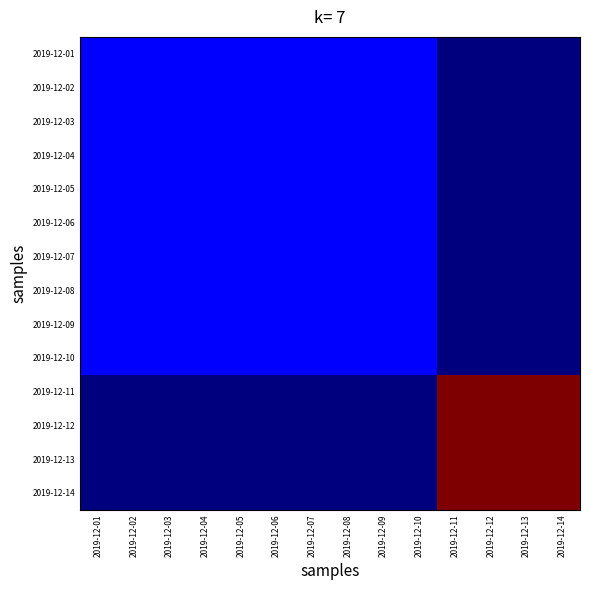

Rank the series at 2019-12-08 from lowest to highest value.

2019-12-11, 2019-12-12, 2019-12-13, 2019-12-14, 2019-12-01, 2019-12-02, 2019-12-03, 2019-12-04, 2019-12-05, 2019-12-06, 2019-12-07, 2019-12-08, 2019-12-09, 2019-12-10